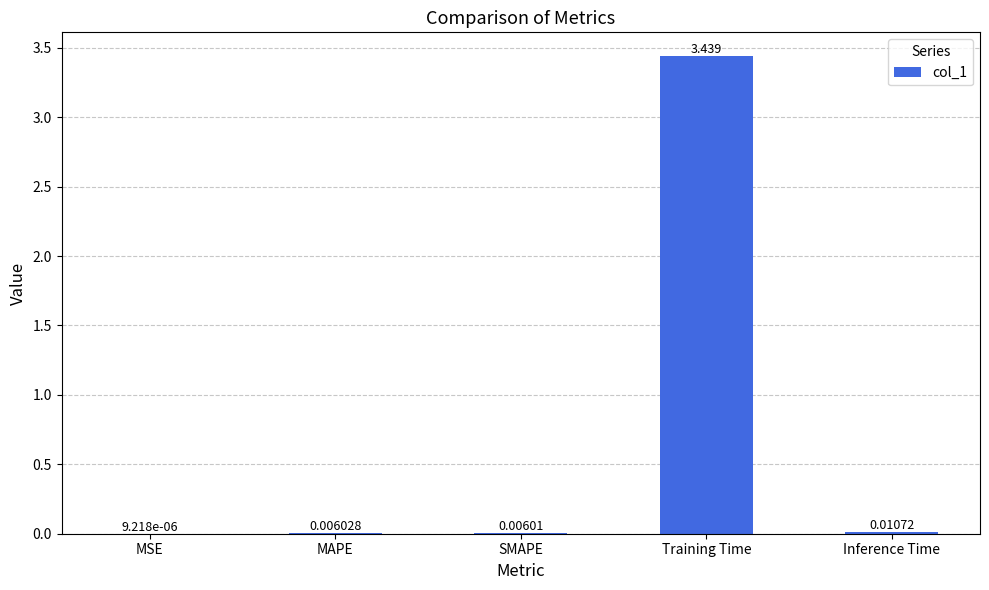

Which has a higher value, MSE or MAPE?

MAPE